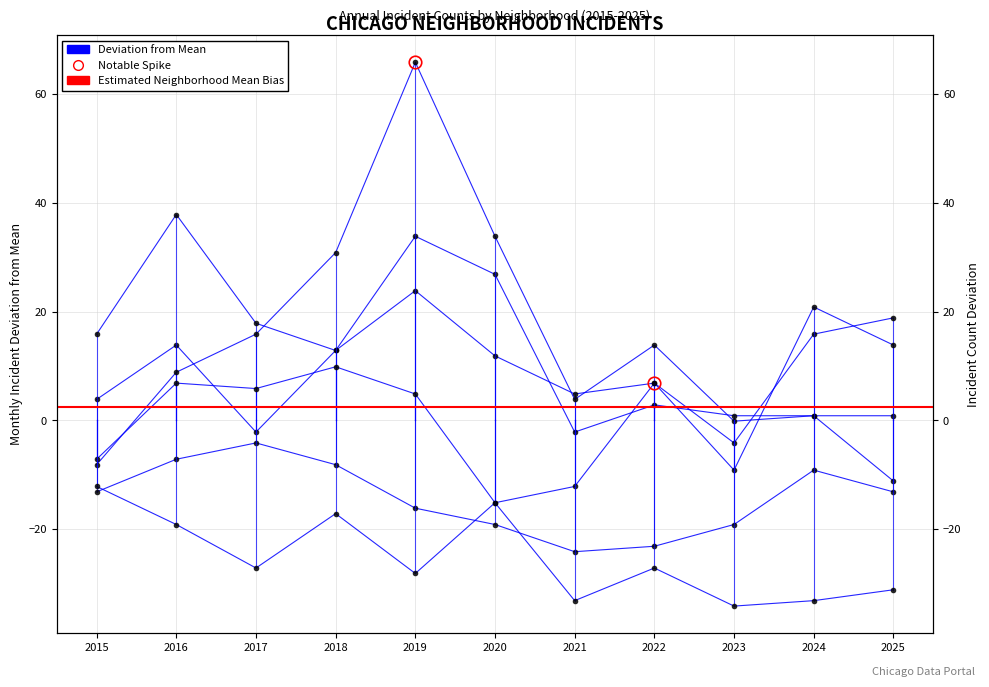

The Grand Crossing series shows 7.7 at 2017. True or false?

False